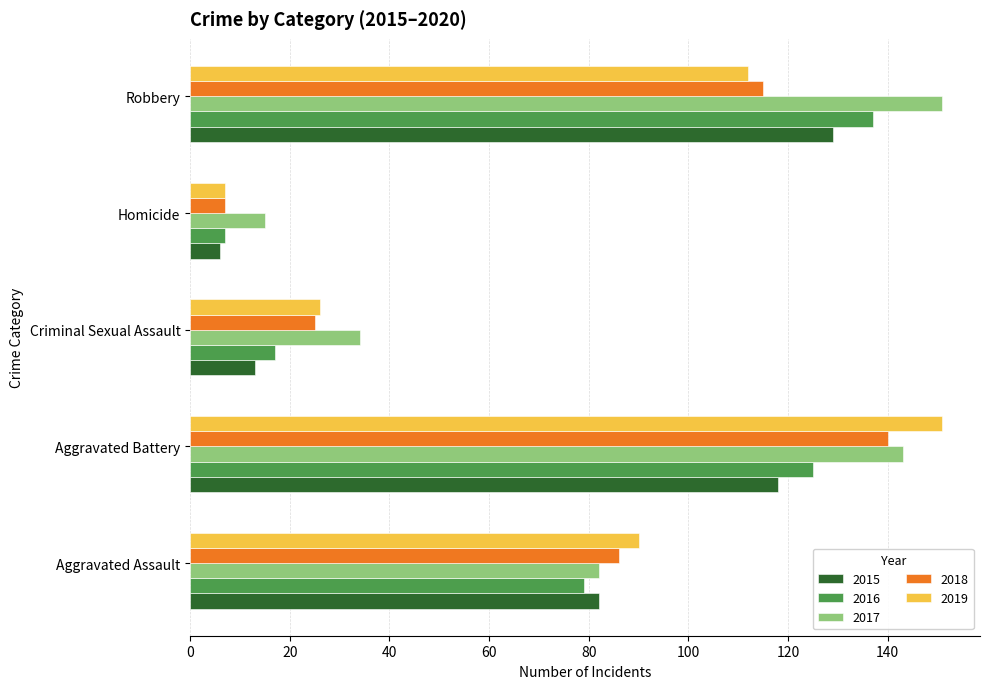

Which series changed the most between Aggravated Battery and Criminal Sexual Assault?

2019